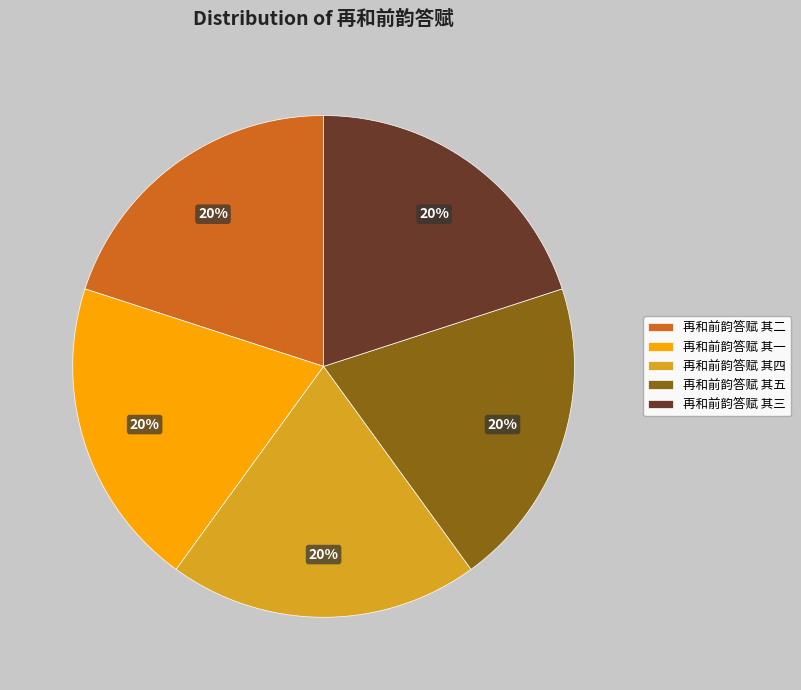

How many slices are in this pie chart?

5